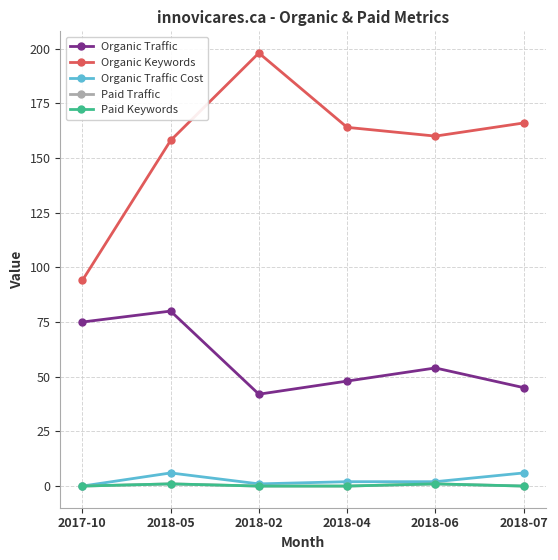

What position from the right is 2018-02?

4